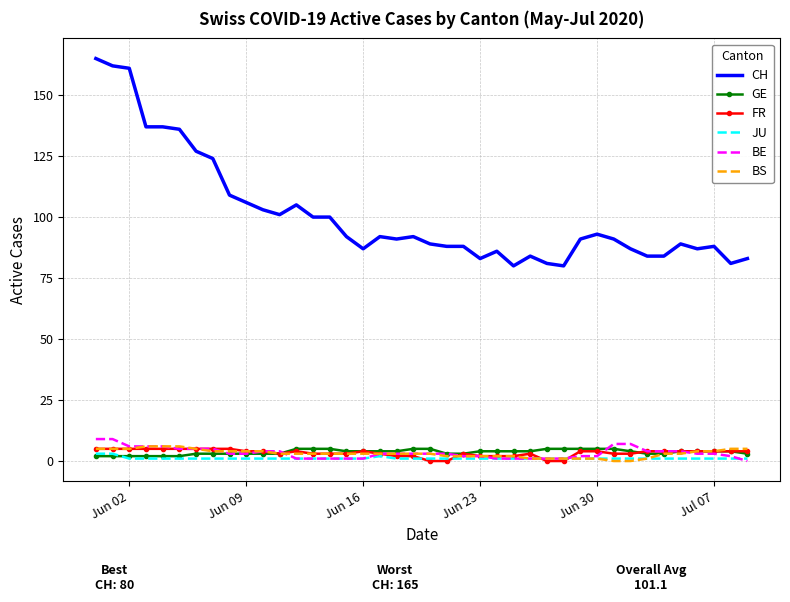

After their last crossing, which series has the higher values: FR or JU?

FR